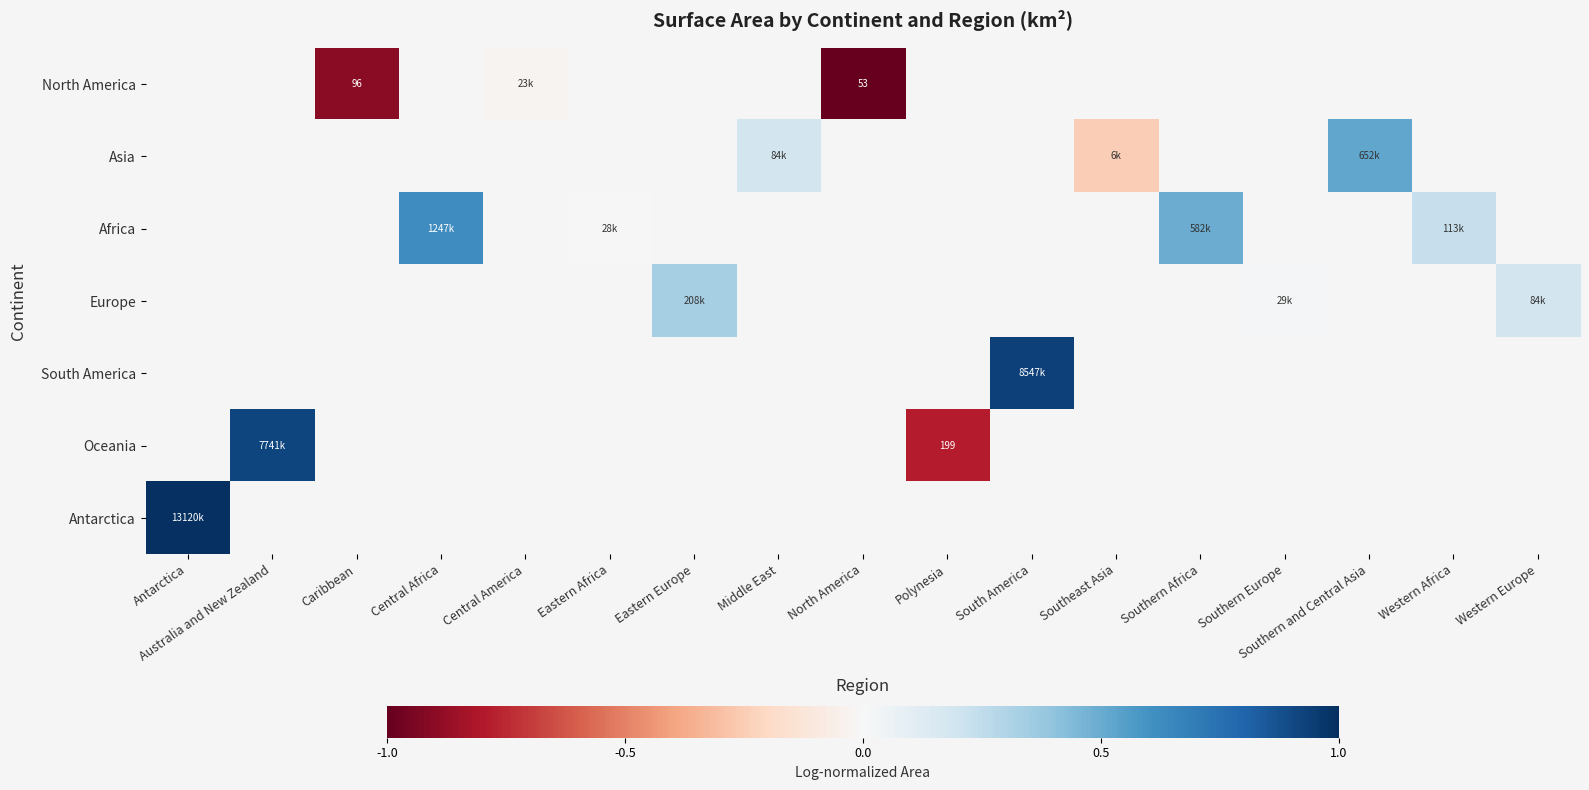

How many series are shown in this chart?

7